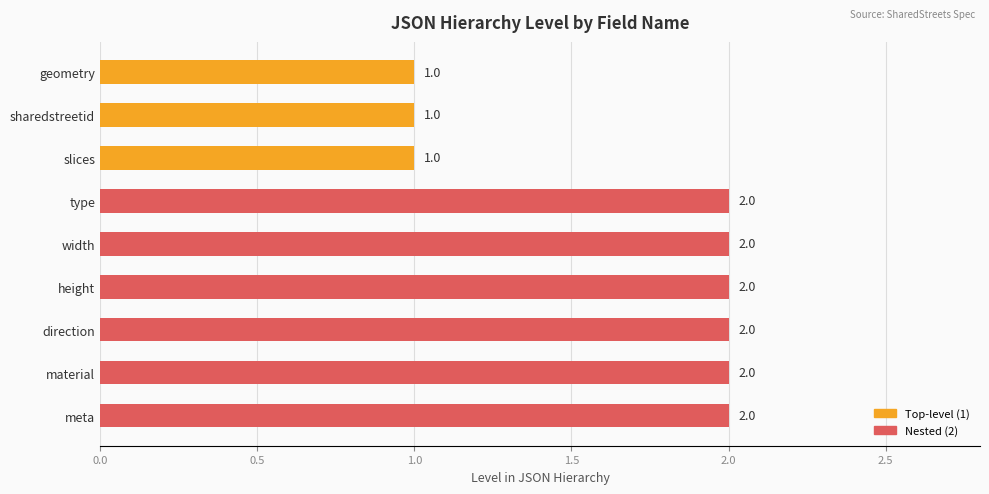

Does the chart contain stacked bars?

No